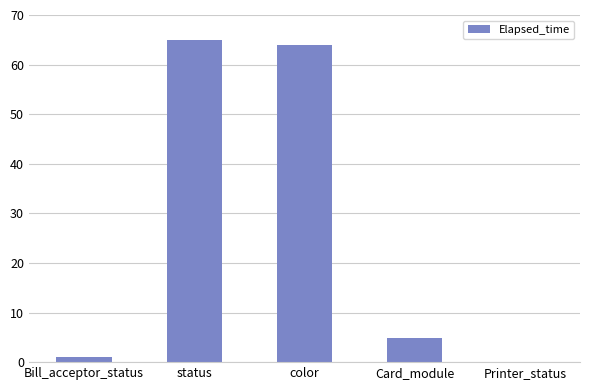

What is the change in value from color to Printer_status?

-63.8